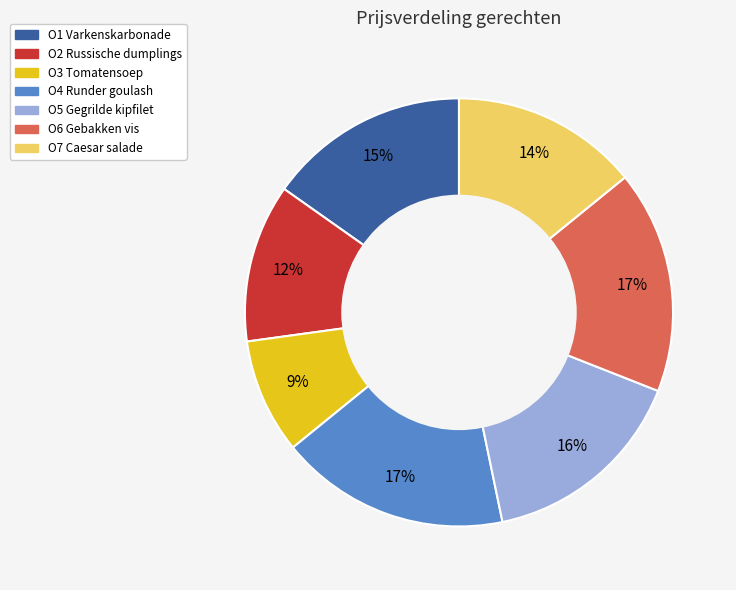

To the nearest percent, what percentage of the pie is O3 Tomatensoep?

9%